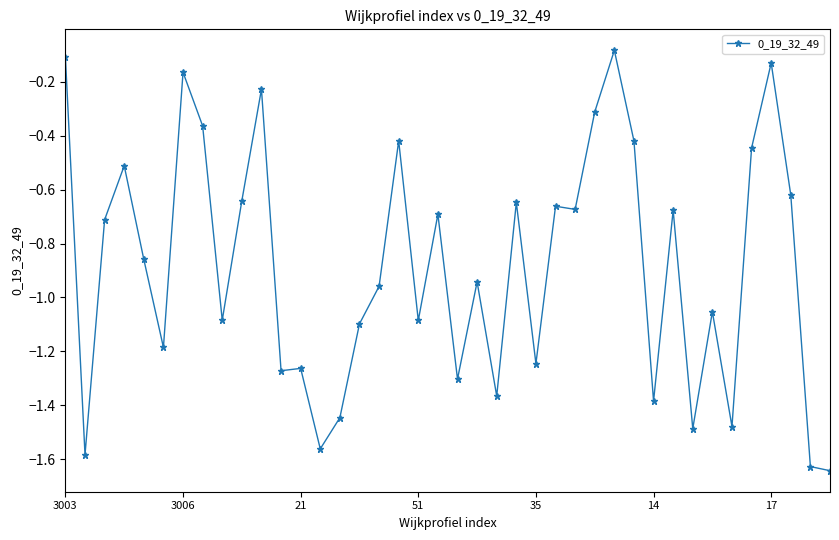

True or false: the data has more than 0 interior local peaks.

True